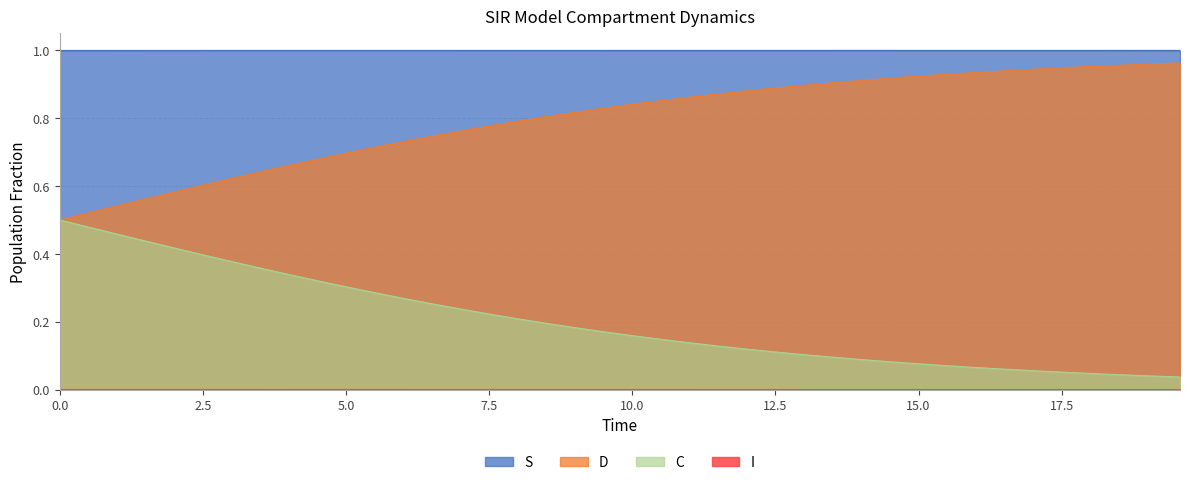

True or false: S and C intersect in this chart.

False